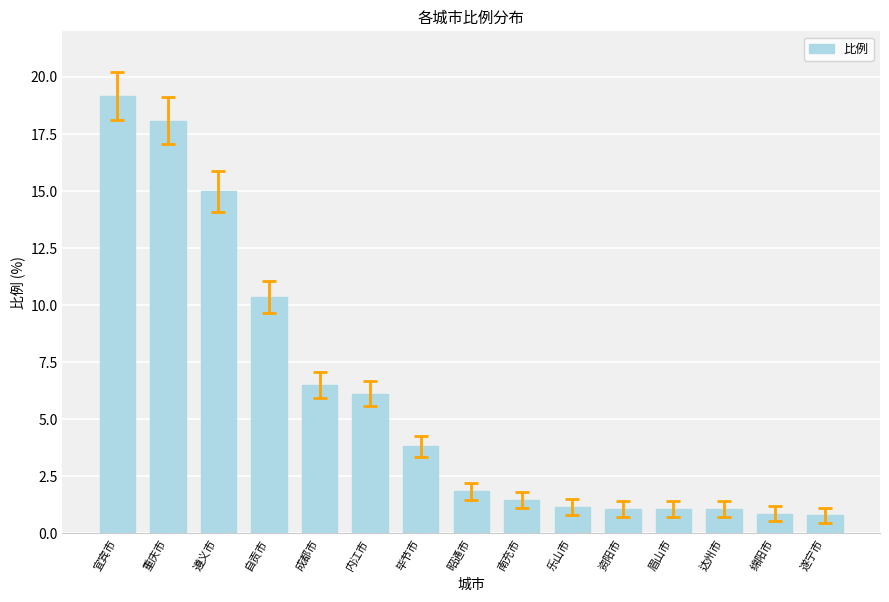

What is the label of the 15th bar from the right?

宜宾市